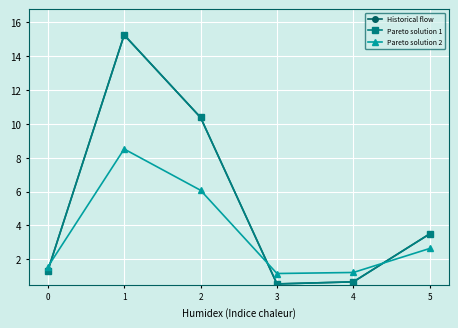

What is the approximate value of Pareto solution 2 at 0?

1.5